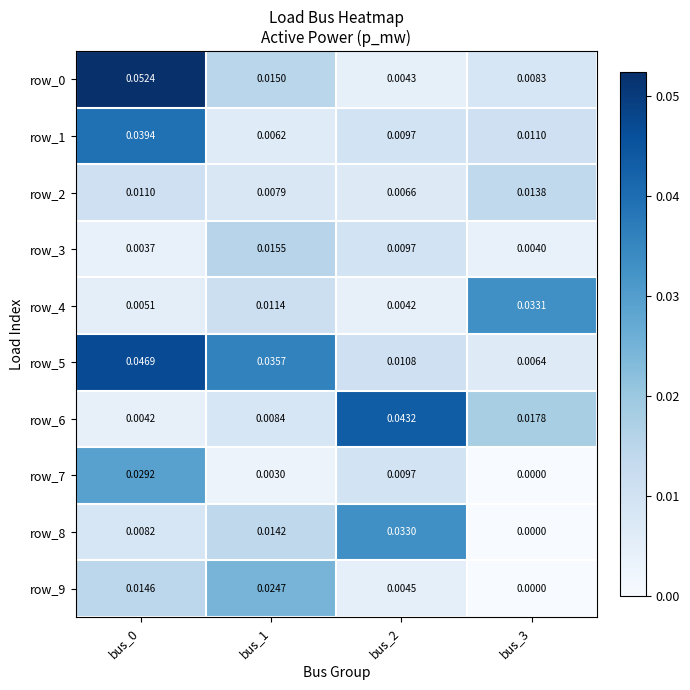

Is the value of row_7 at bus_0 greater than the value of row_6 at bus_0?

Yes